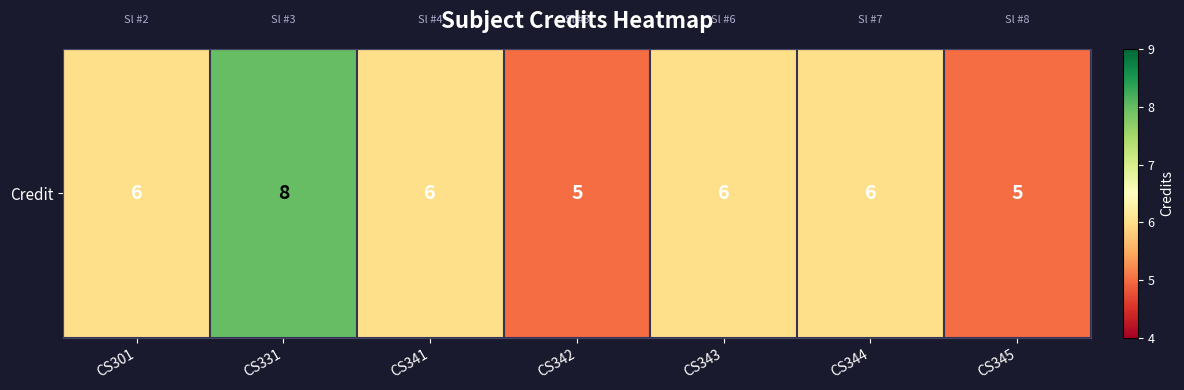

What is the difference between the maximum and minimum values?

3